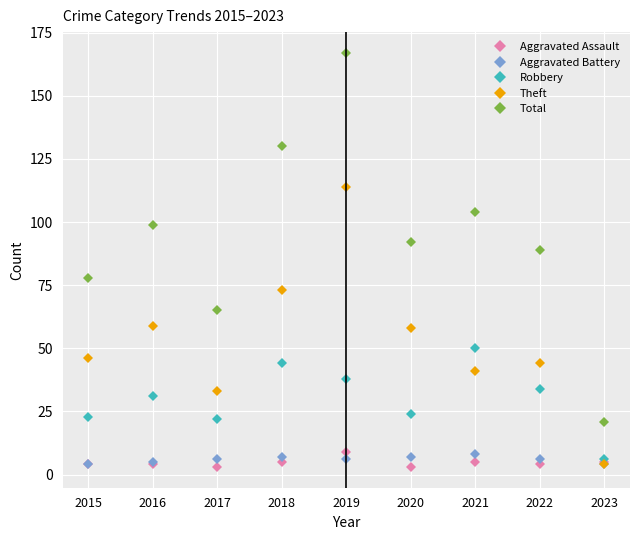

What is the average value of the Total series?

94